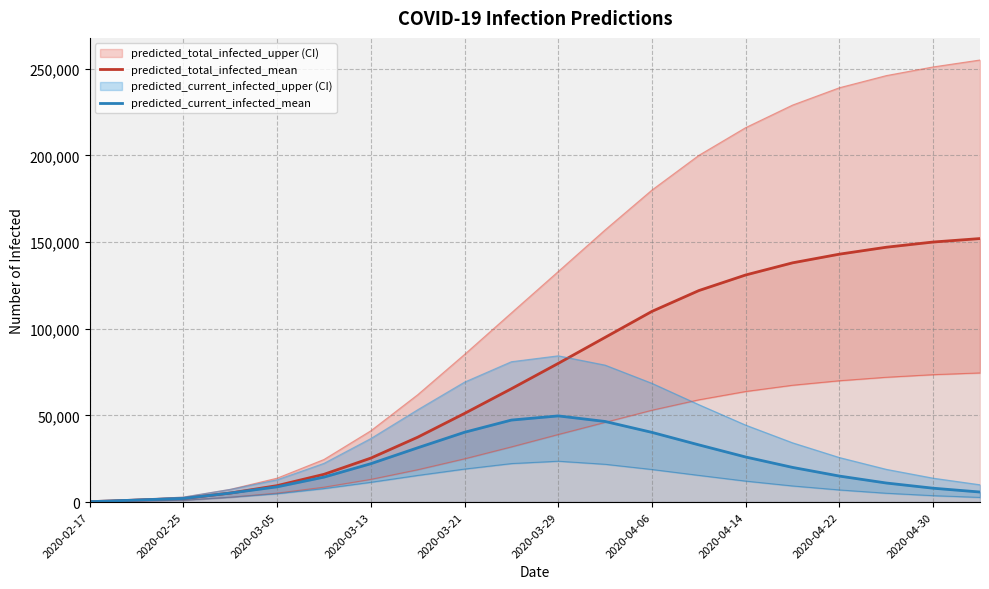

What is the sum of the predicted_total_infected_mean values at 2020-02-25 and 13?

123155